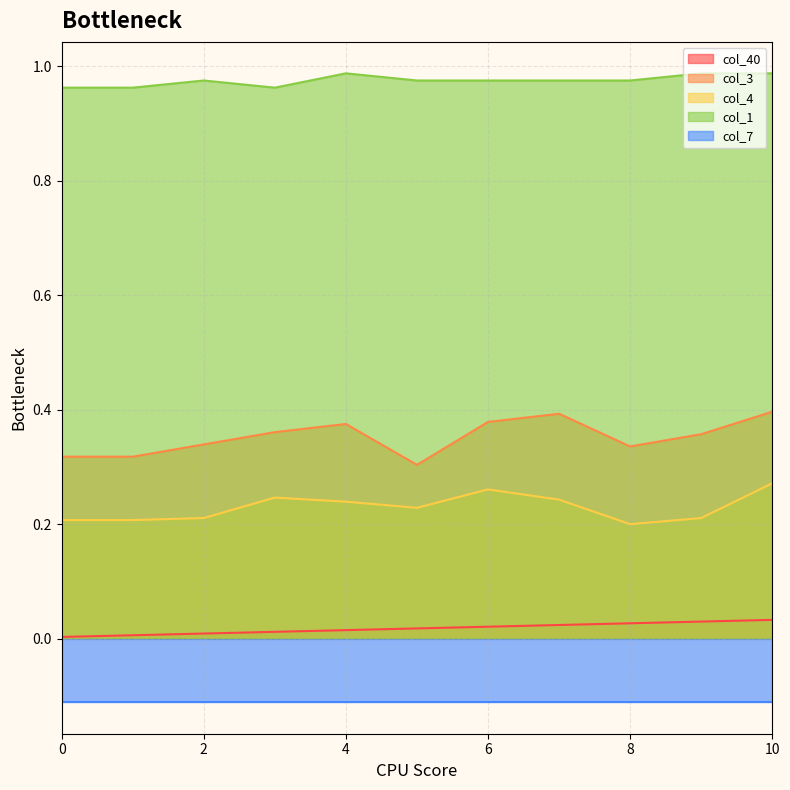

True or false: col_40 has a value of 0.1 at 10.

False